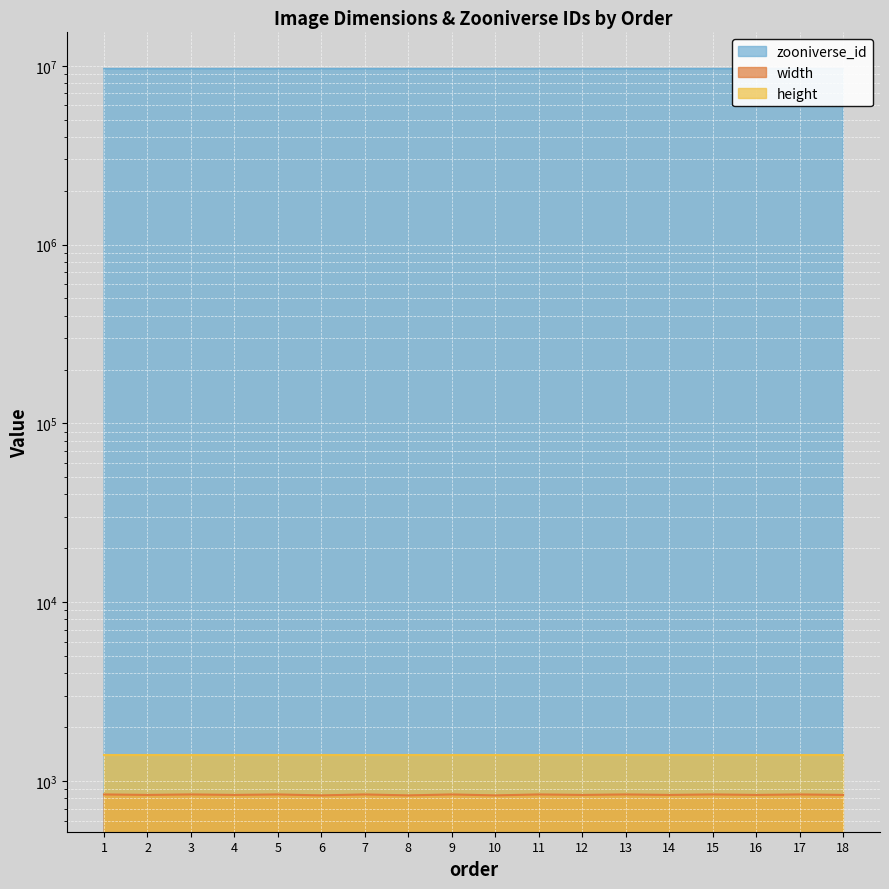

Count the number of categories in the chart.

18